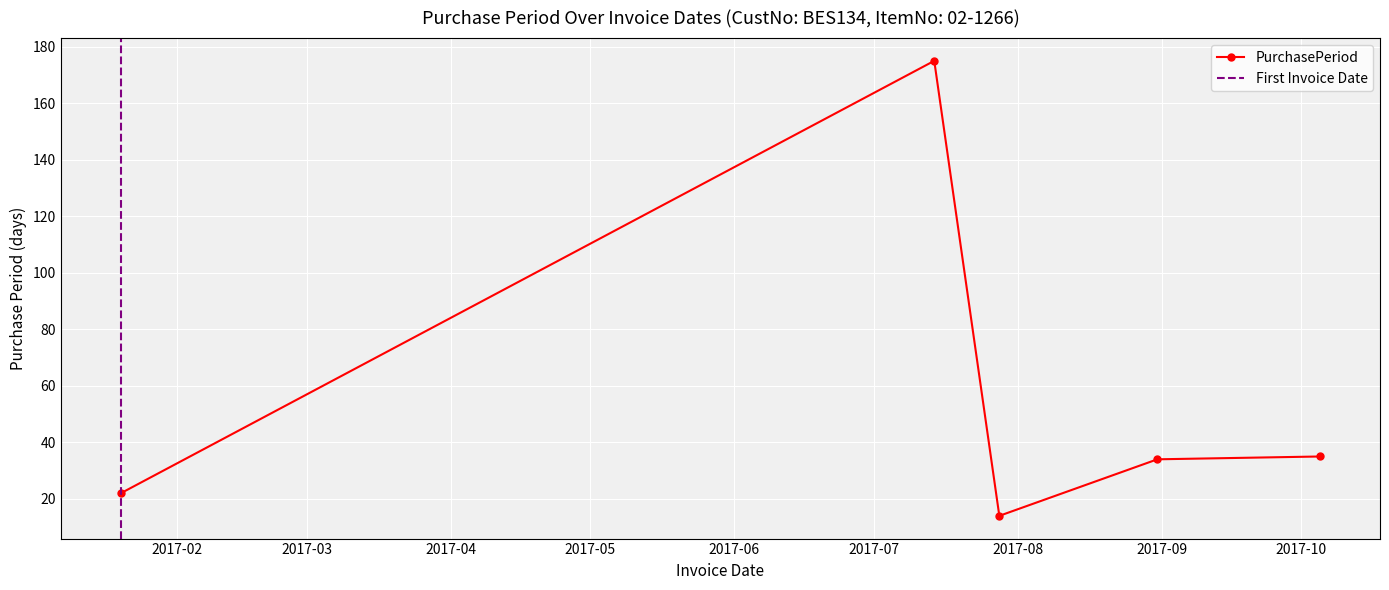

Count the number of values greater than 34.

2